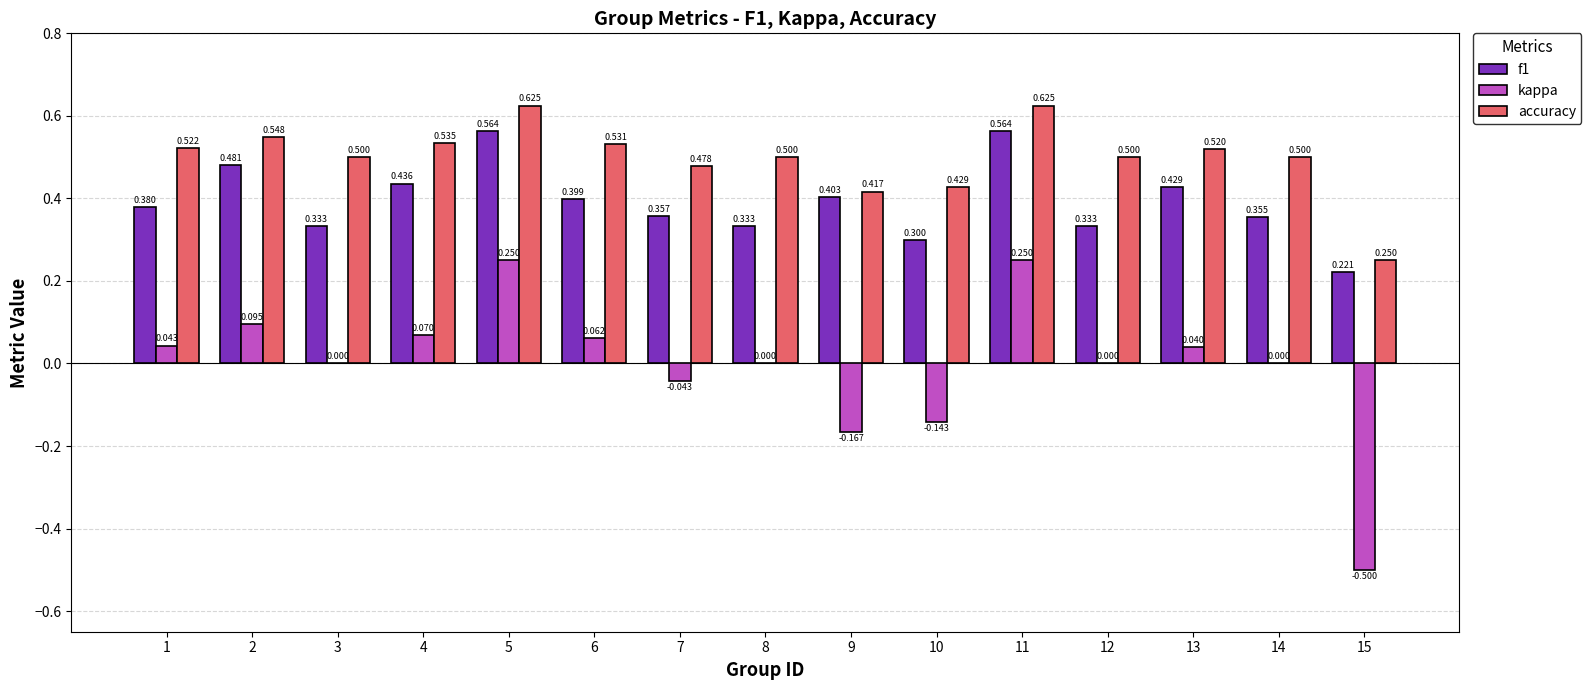

Between 11 and 13, which series saw the biggest shift?

kappa